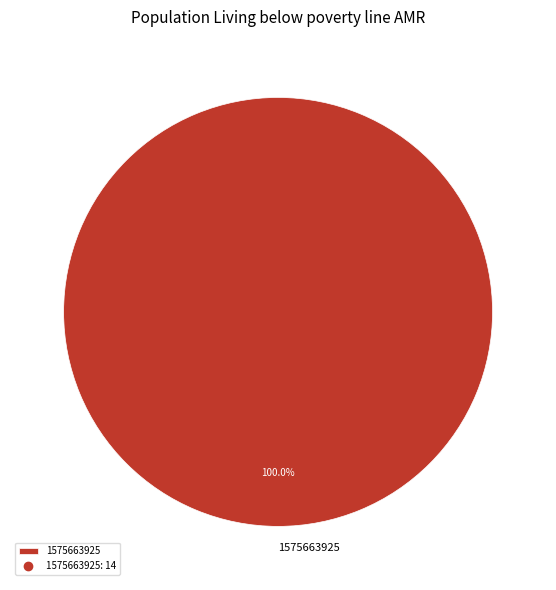

Rank the categories by value from lowest to highest.

1575663925